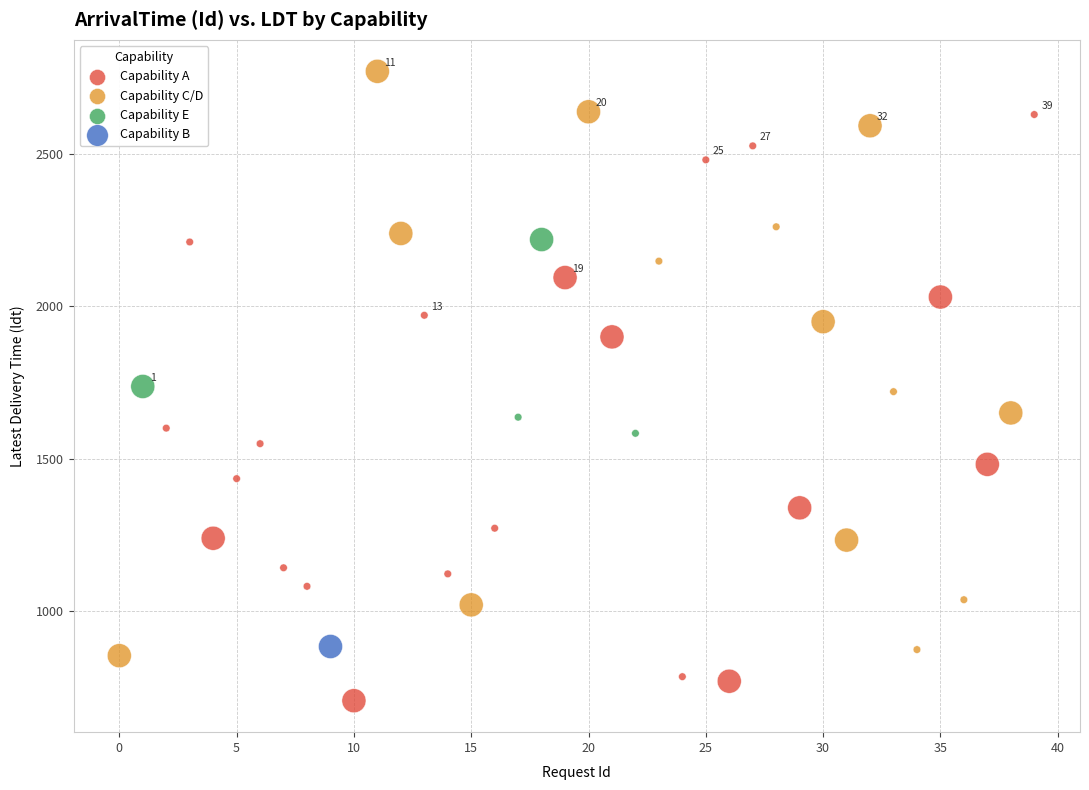

What are all the series names shown in the legend?

Capability A, Capability C/D, Capability E, Capability B